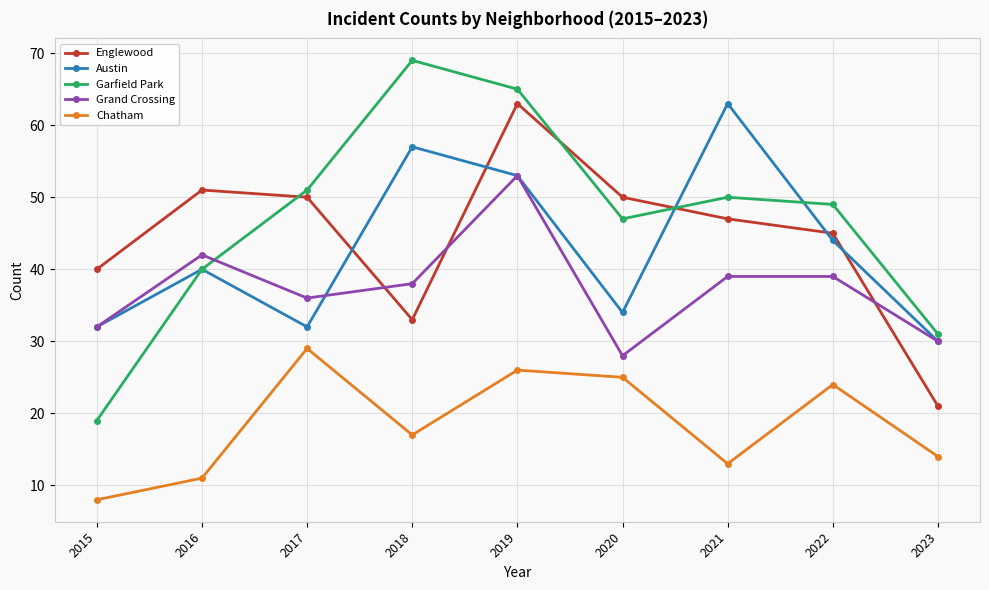

Where is the first local minimum for Austin?

2017